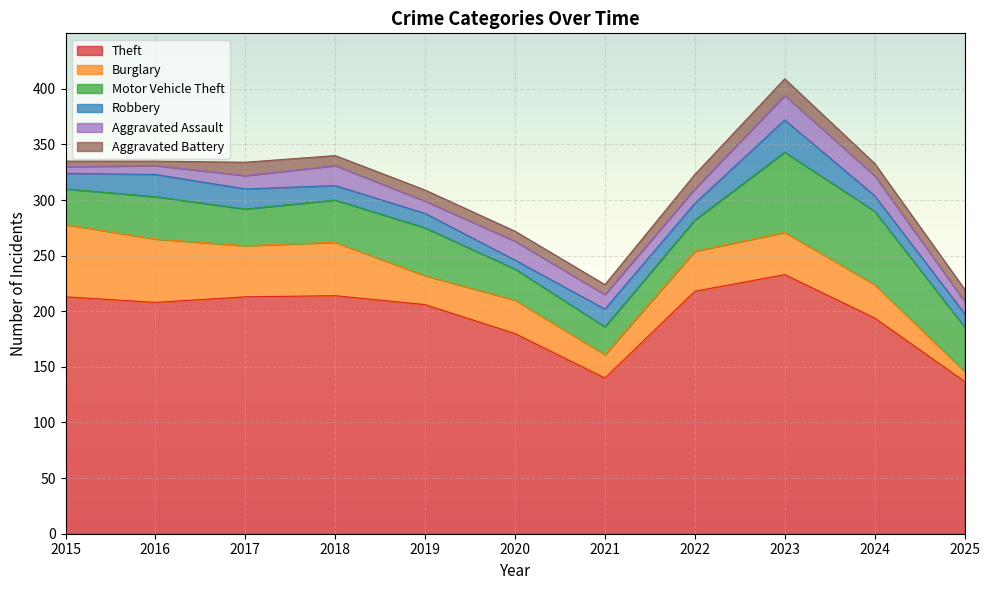

Rank the categories by Robbery value from highest to lowest.

2023, 2016, 2017, 2021, 2022, 2015, 2024, 2018, 2019, 2025, 2020